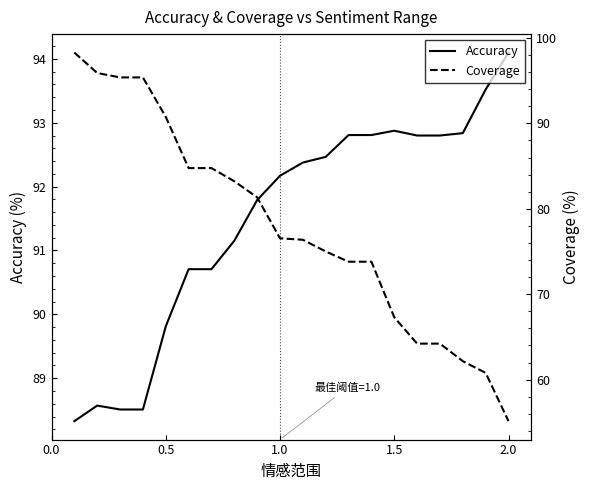

Is it true that Accuracy equals 124.5 at 2.0?

False